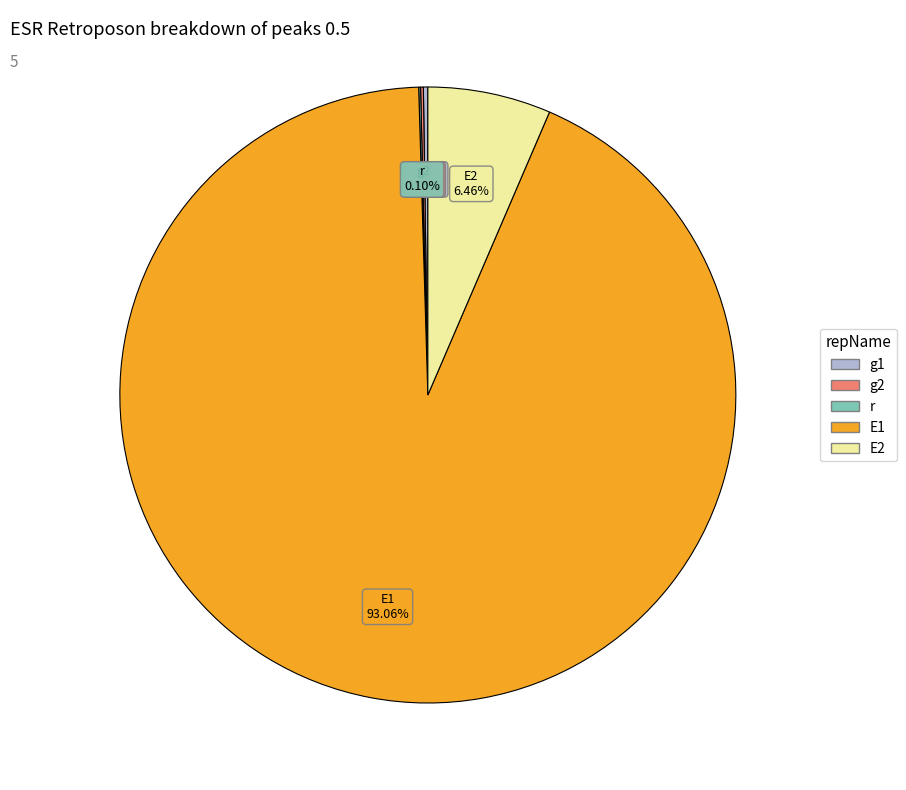

Is the sum of E1 and E2 greater than half?

Yes